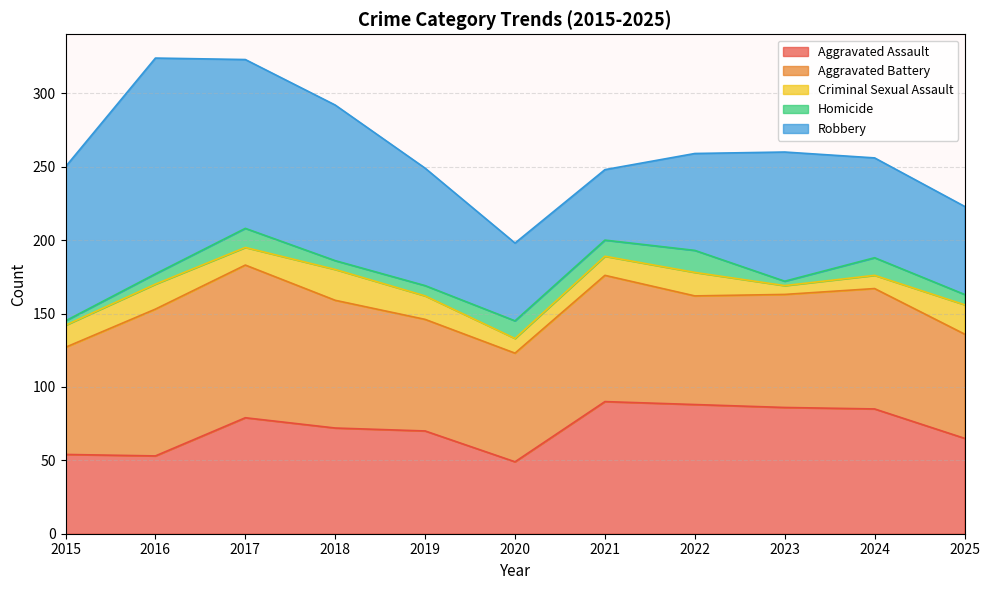

At which label does Homicide first exceed 7?

2017